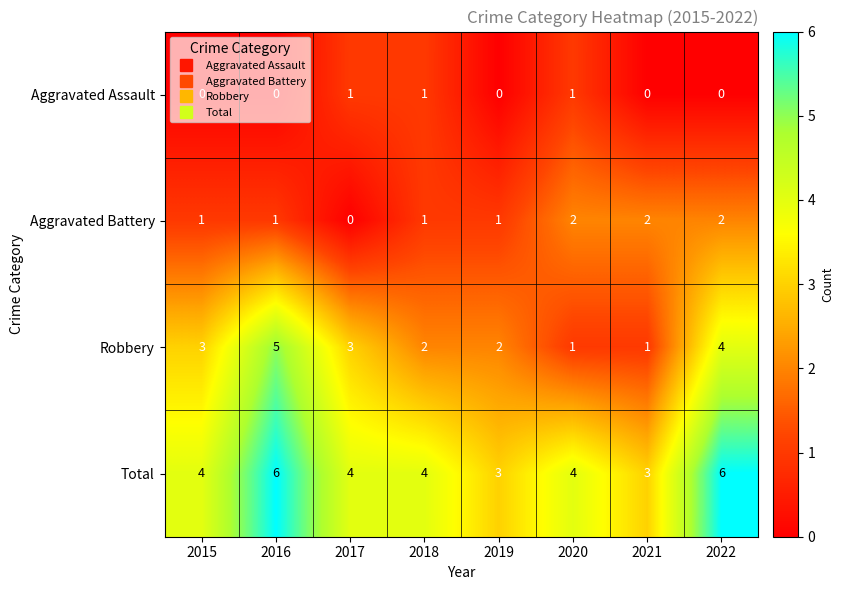

Is the value of Aggravated Battery at 2022 greater than the value of Total at 2016?

No